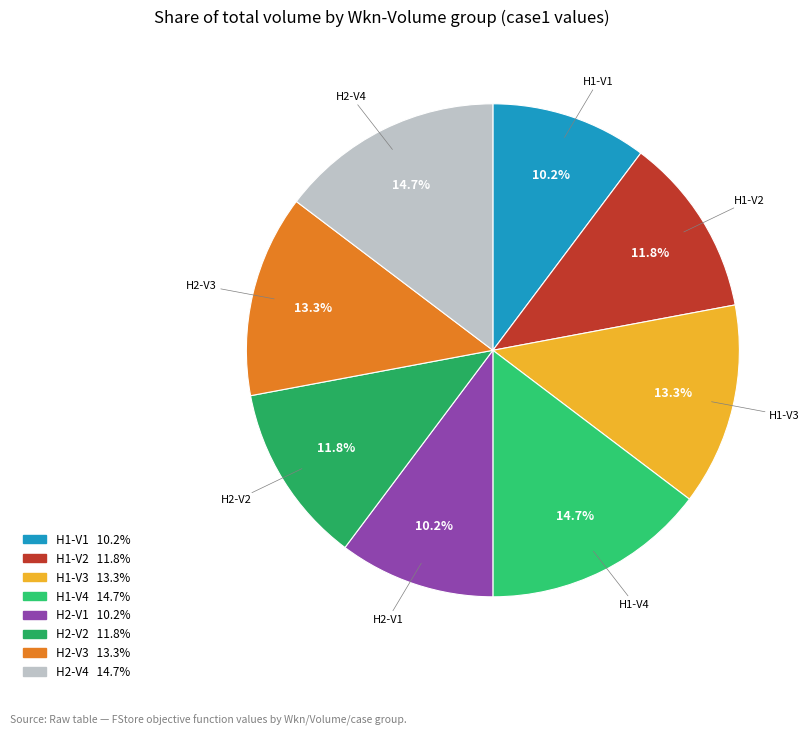

Do H1-V2 and H2-V2 together represent more than half of the pie?

No